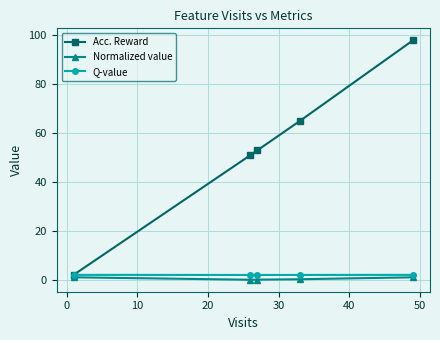

Which series has the widest spread of values?

Acc. Reward